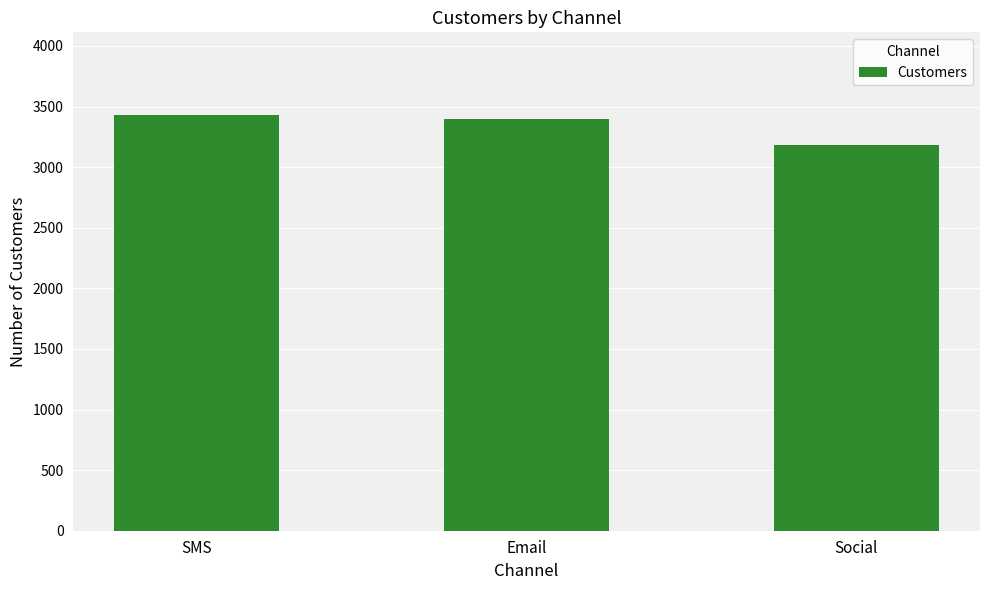

Reading left to right, transcribe all the data shown in this chart.

SMS=3427	Email=3394	Social=3179